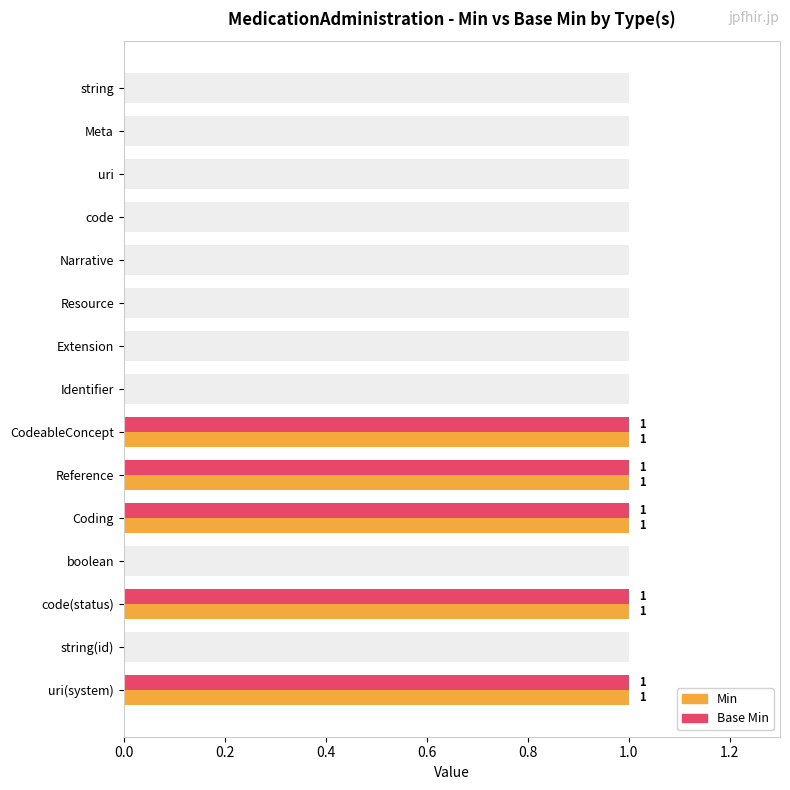

Is it true that Base Min equals 1 at CodeableConcept?

True